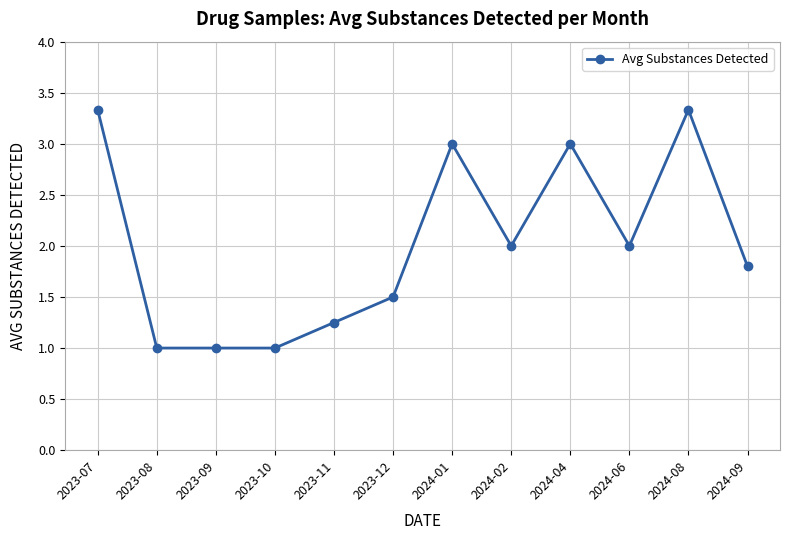

What is the minimum value shown in the chart?

1.0